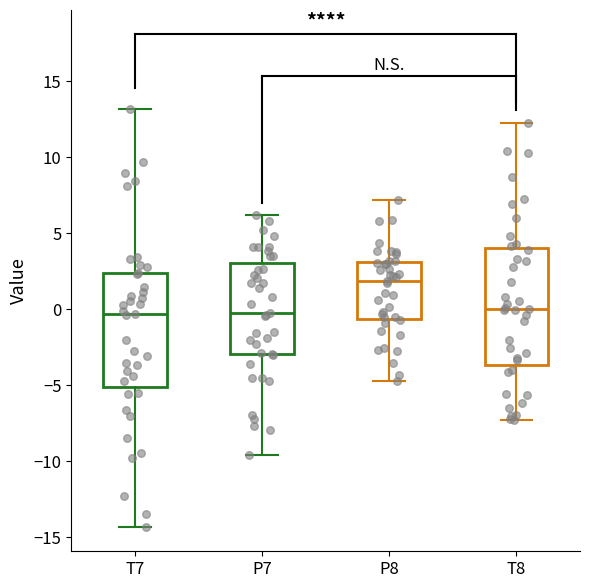

Where does the lower whisker of the box for T8 end on the y-axis? The values are not printed on the chart, so give them approximately, as read against the axis.

-7.5